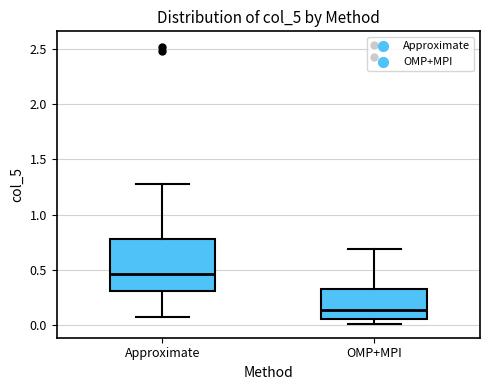

Where is the upper edge of the box for Approximate on the y-axis? The values are not printed on the chart, so give them approximately, as read against the axis.

0.80